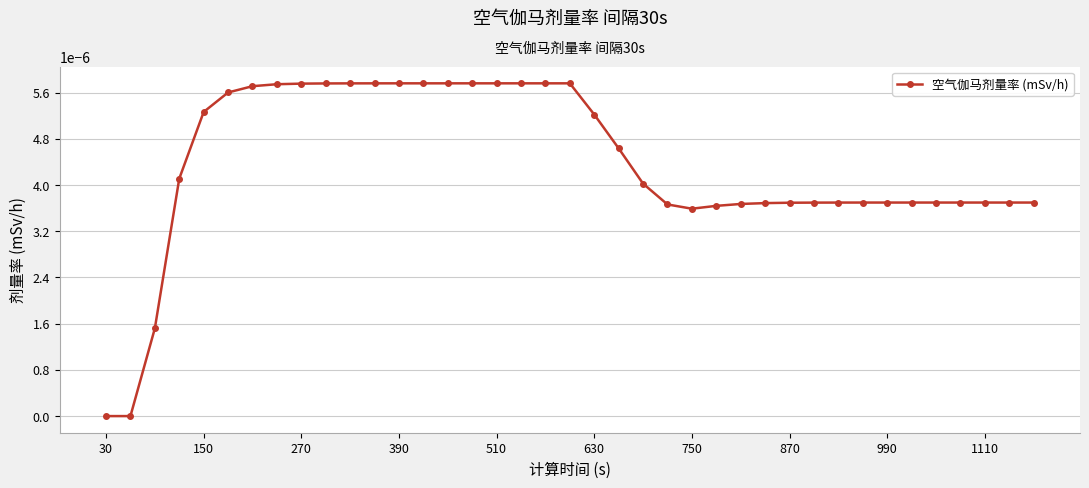

How many categories are shown in the chart?

39